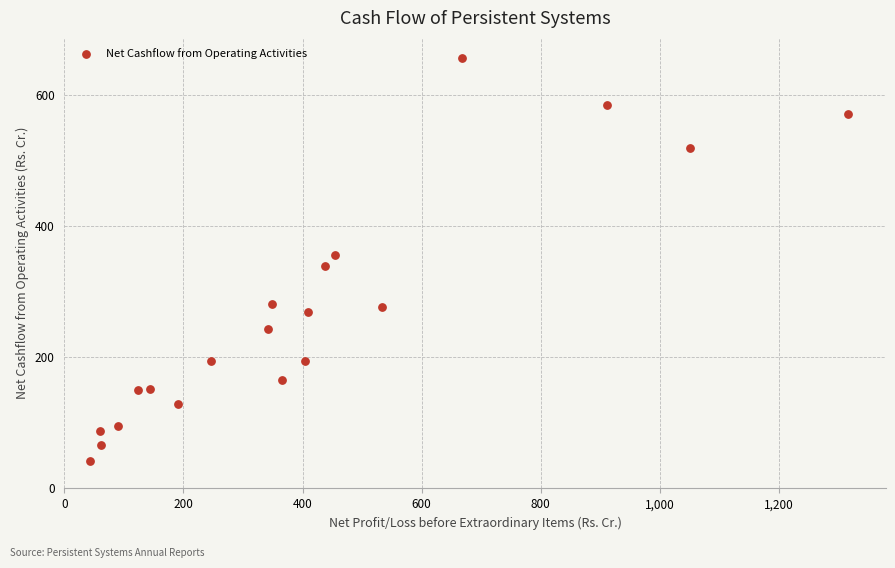

What is the range of X values (max minus min)?

1274.0